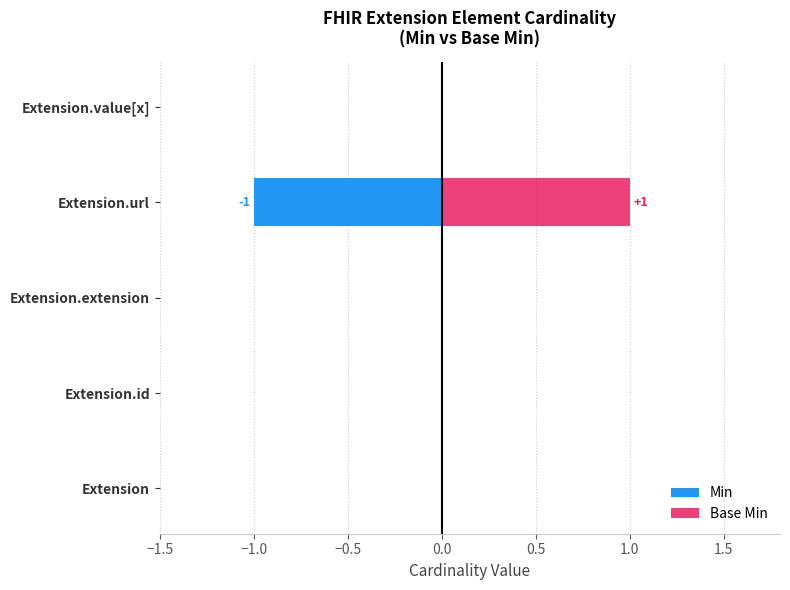

What are all the series names shown in the legend?

Min, Base Min